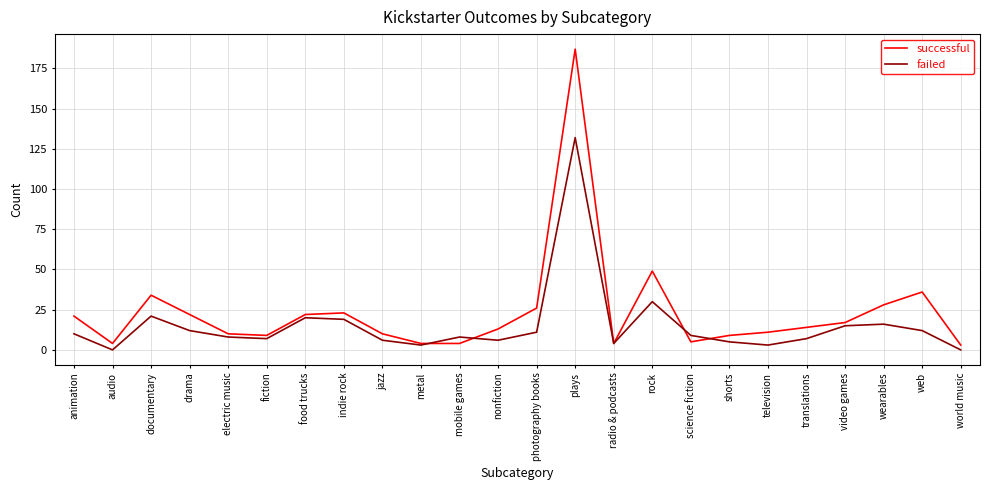

Reading left to right, extract all data points from this chart.

successful: 21	4	34	22	10	9	22	23	10	4	4	13	26	187	4	49	5	9	11	14	17	28	36	3
failed: 10	0	21	12	8	7	20	19	6	3	8	6	11	132	4	30	9	5	3	7	15	16	12	0